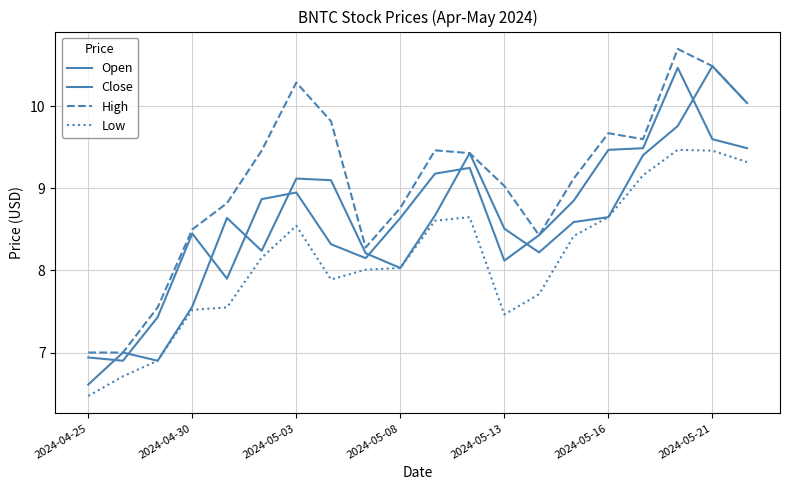

Which series has the largest range (max minus min)?

Open